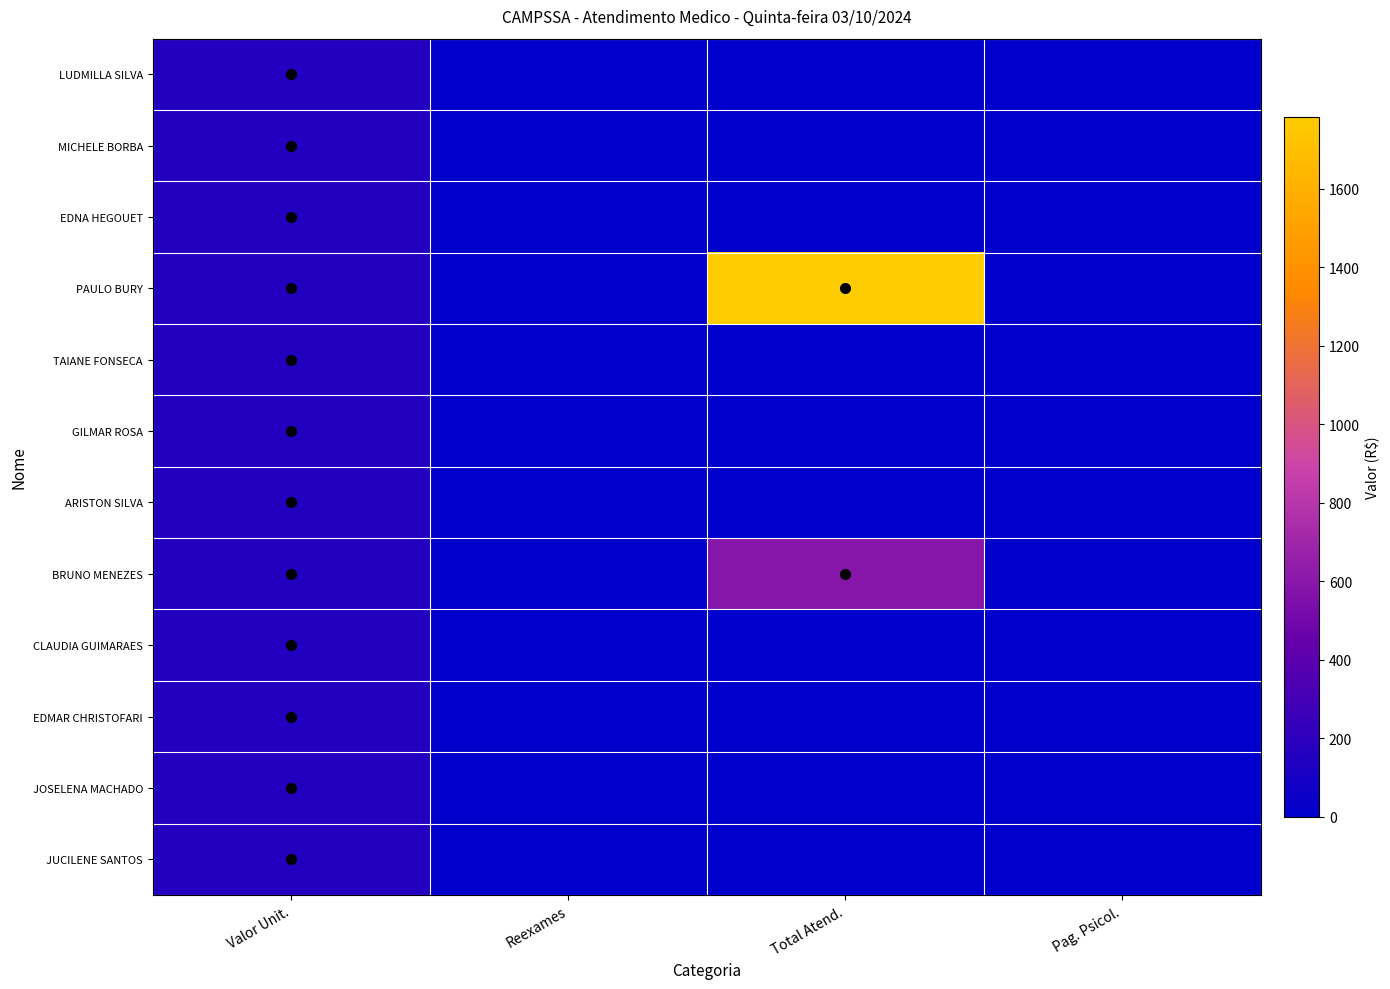

At how many categories does at least one series exceed 1443?

1